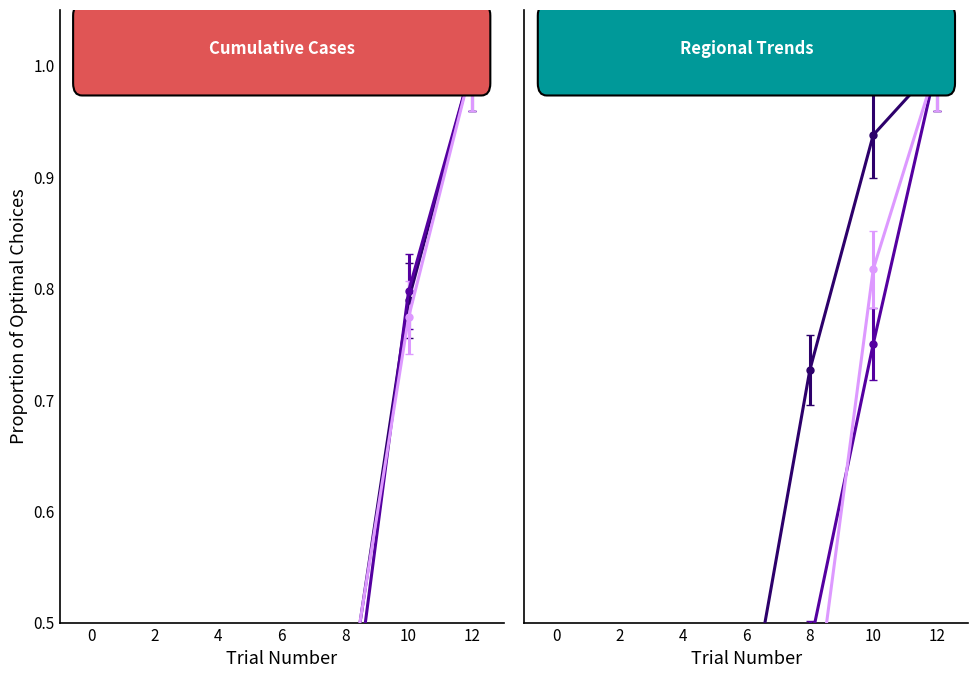

What are all the series names shown in the legend?

CH, ZH, VD, VS, GE, AG